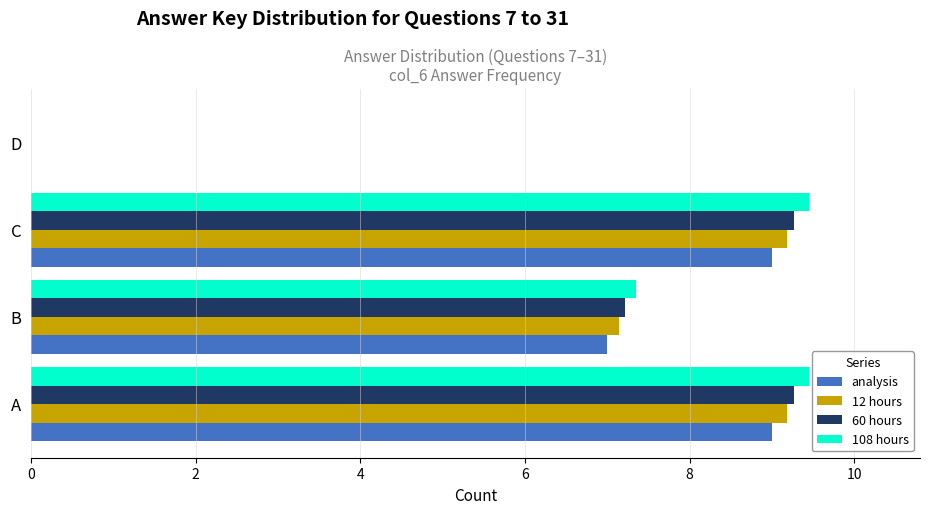

The 108 hours series shows 9.4 at C. True or false?

True